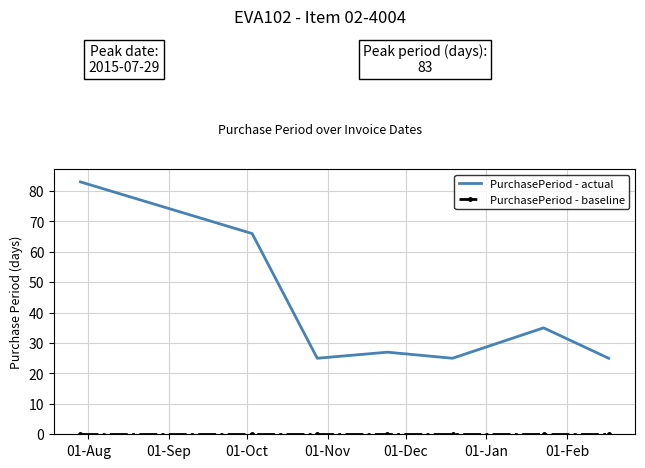

What is the maximum value for PurchasePeriod - actual?

83